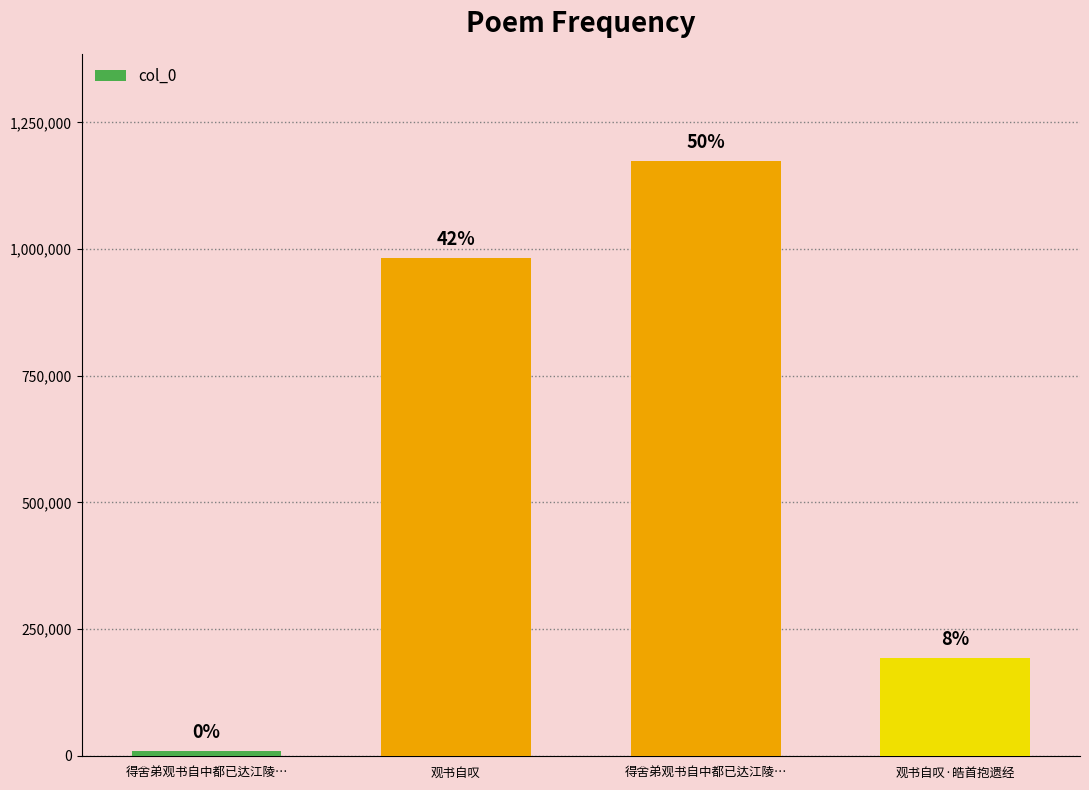

How many bars are there in total?

4